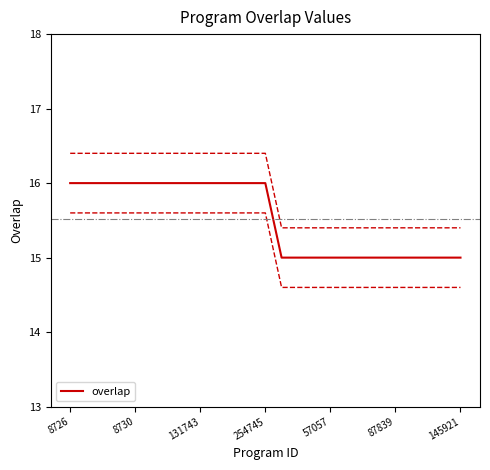

What is the lowest value of the overlap series?

15